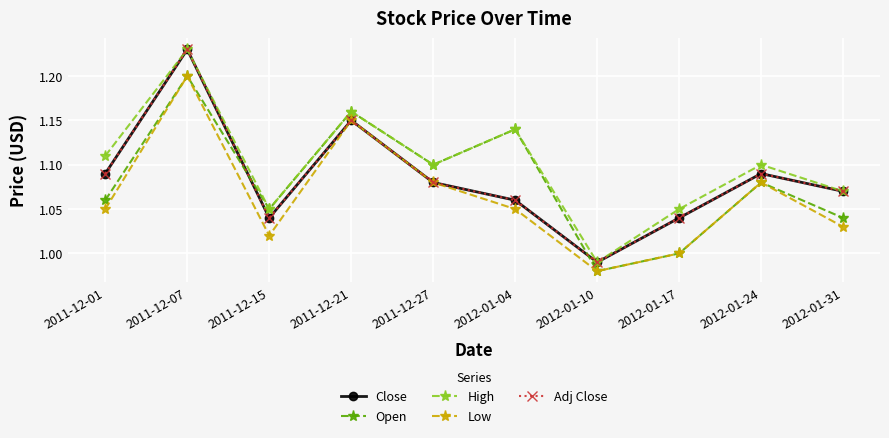

Where does the High series first go above 1?

2011-12-01